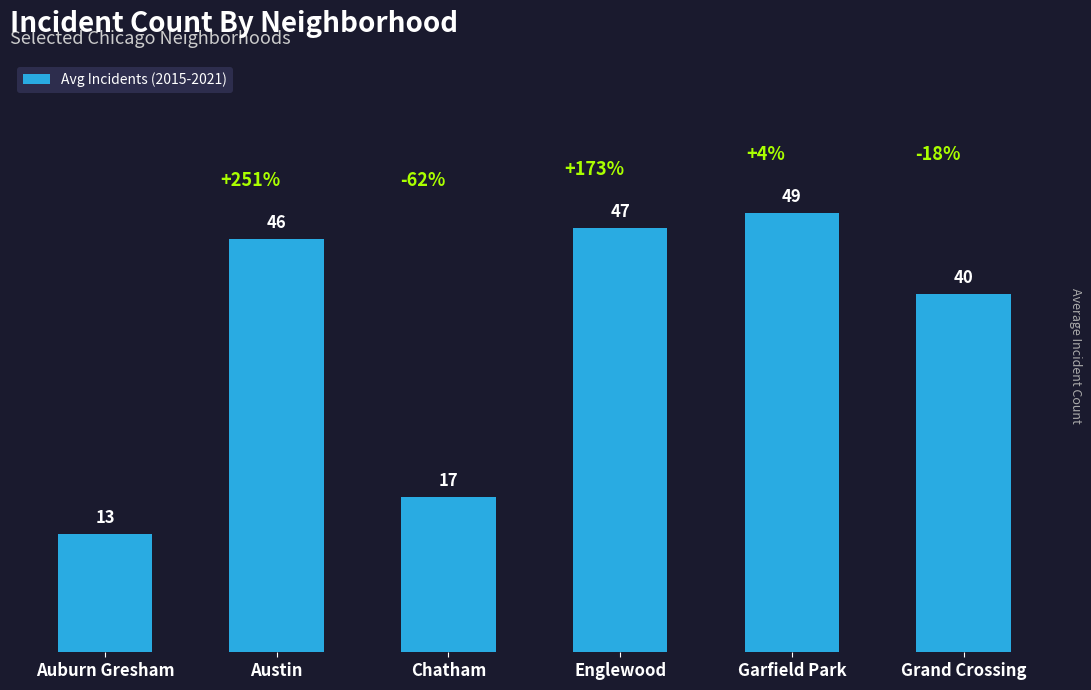

Which label corresponds to the largest value in the chart?

Garfield Park